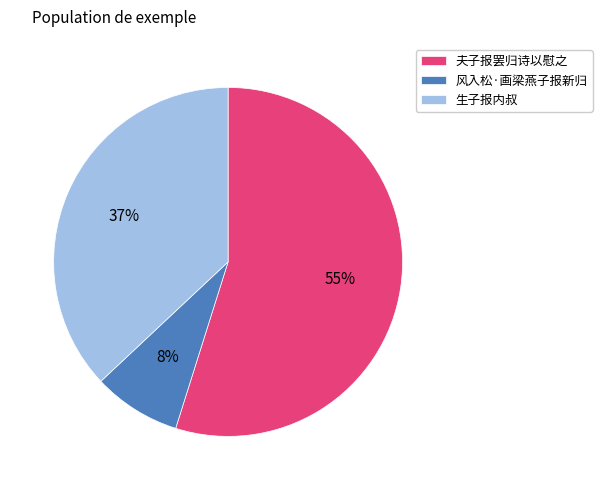

Count the number of slices in the pie.

3